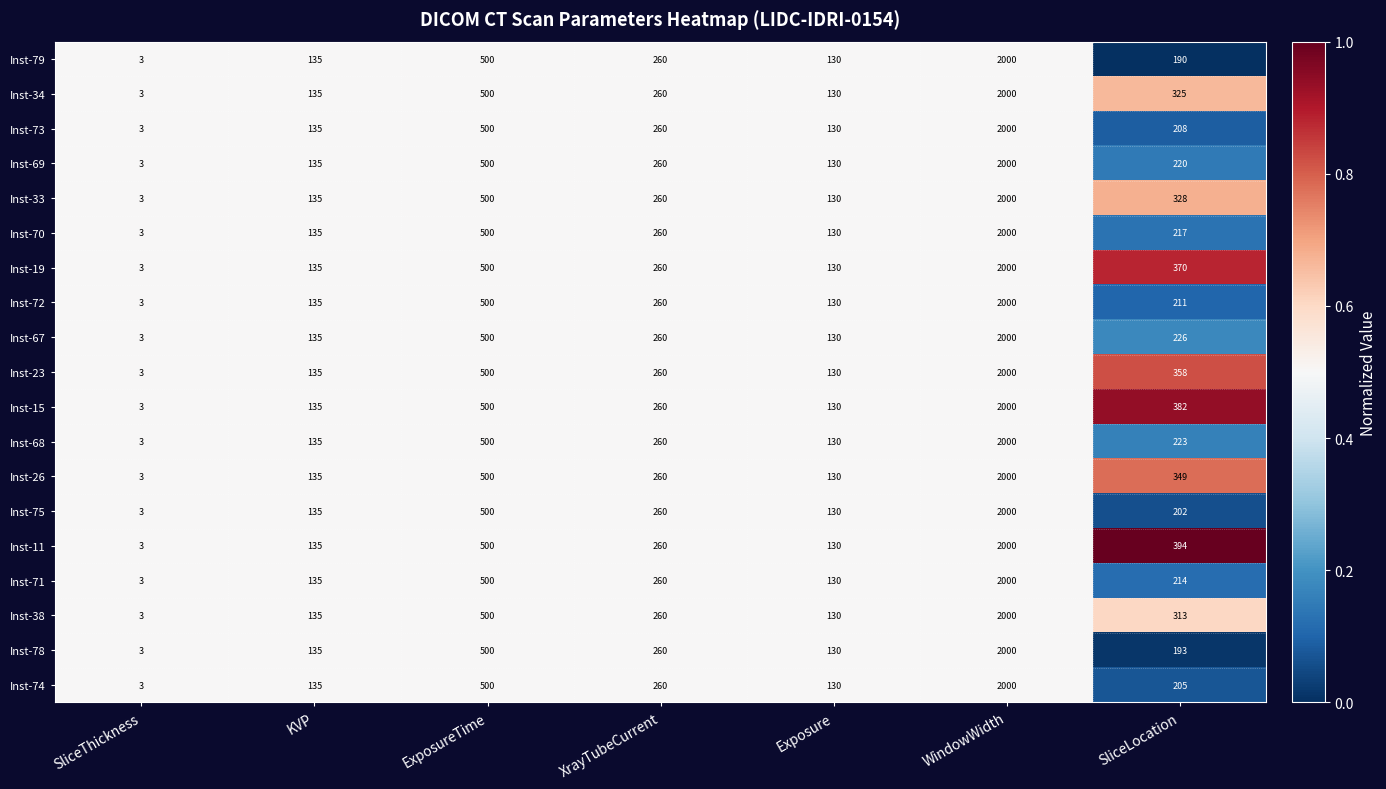

Is it true that Inst-78 equals 3 at SliceThickness?

True